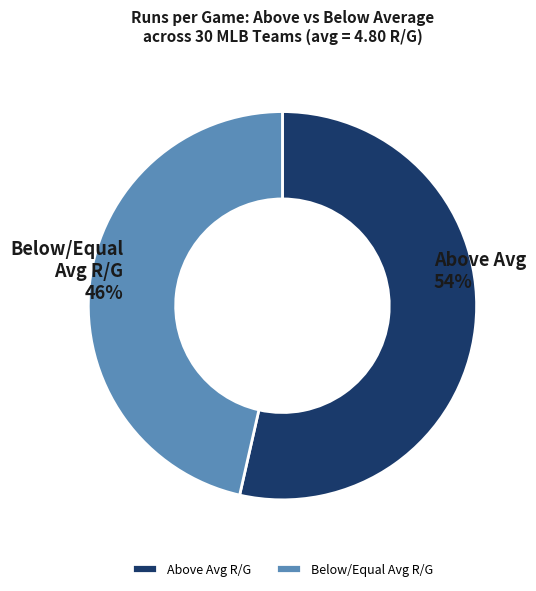

Which has a higher value, Below/Equal Avg R/G or Above Avg R/G?

Above Avg R/G